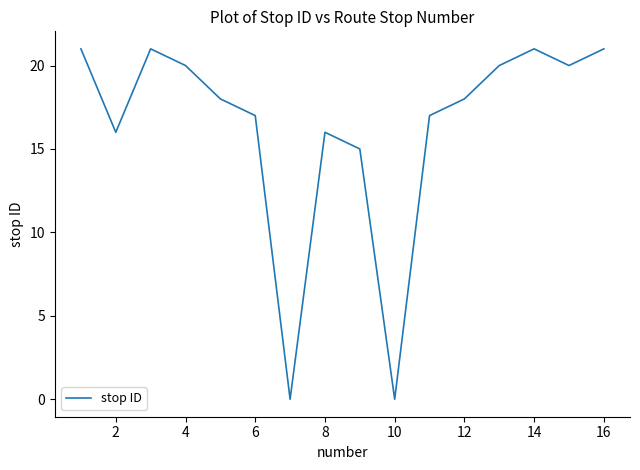

What is the difference between the maximum and minimum values?

21